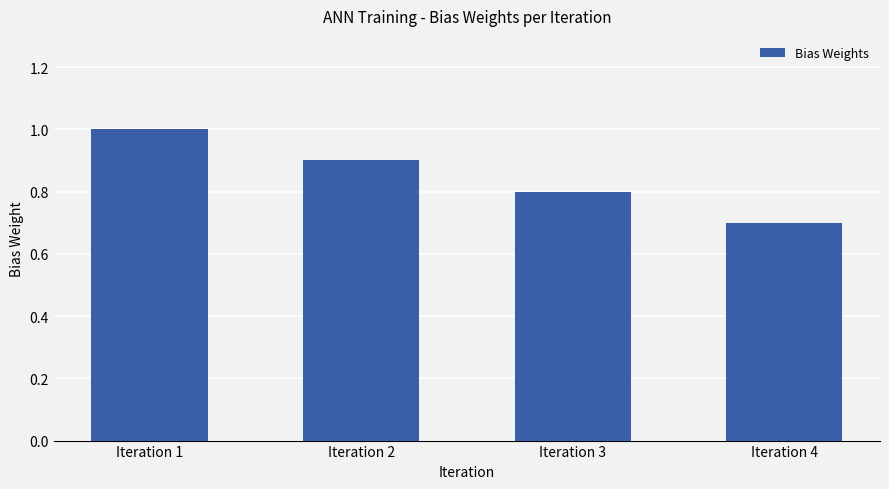

List the labels in order of value, largest first.

Iteration 1, Iteration 2, Iteration 3, Iteration 4